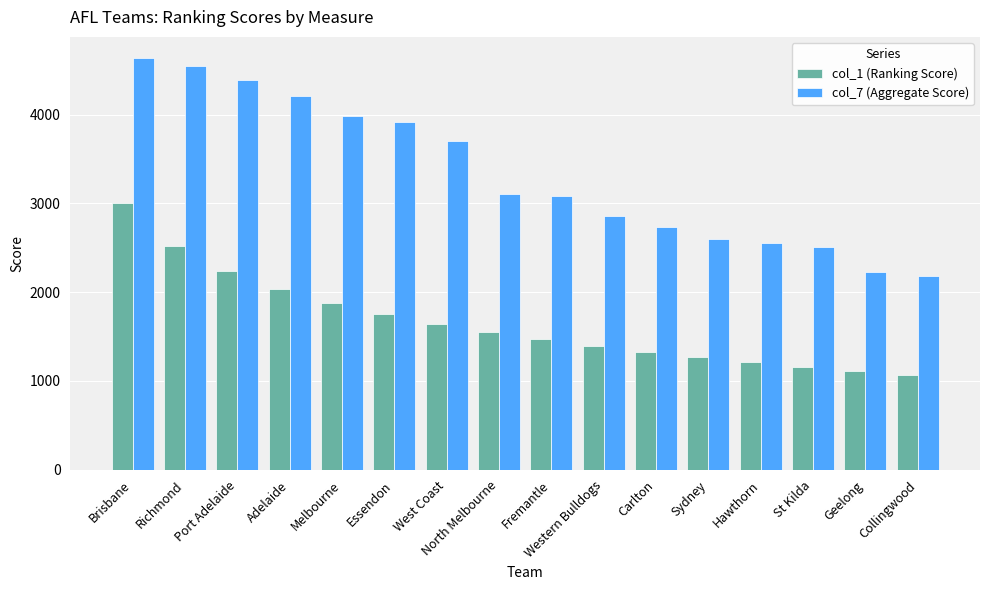

What is the spread (max minus min) of values at Melbourne?

2107